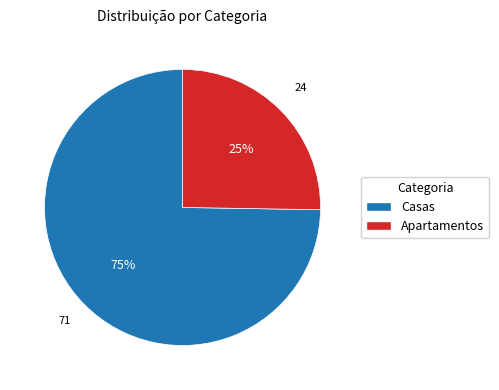

Rank the categories by value from highest to lowest.

Casas, Apartamentos